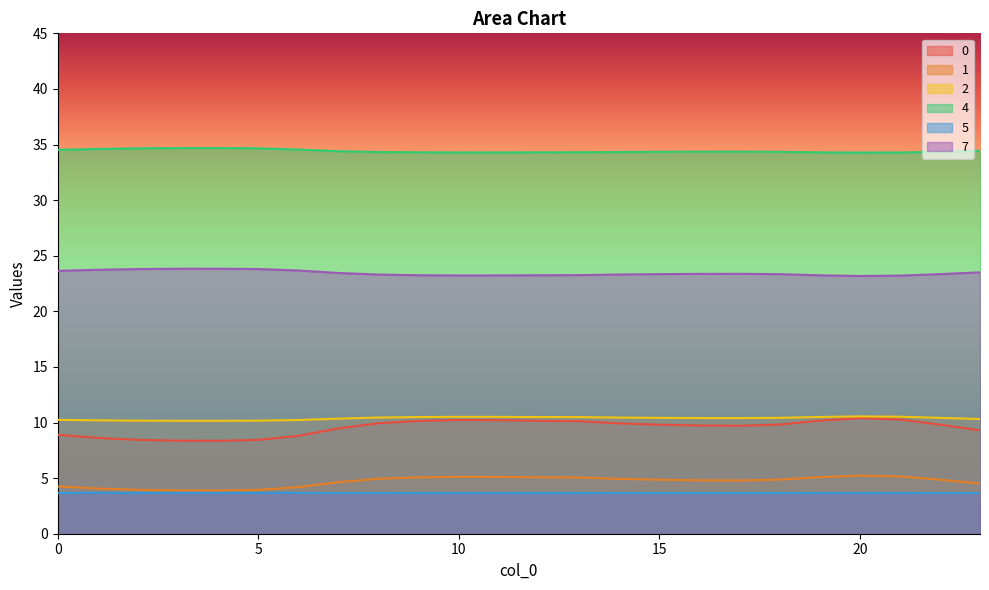

Reading right to left, extract all data points from this chart.

0: 23=9.3	22=9.8	21=10.3	20=10.4	19=10.2	18=9.8	17=9.7	16=9.7	15=9.8	14=9.9	13=10.1	12=10.2	11=10.2	10=10.2	9=10.1	8=9.9	7=9.5	6=8.8	5=8.4	4=8.4	3=8.4	2=8.4	1=8.6	0=8.9
1: 23=4.5	22=4.9	21=5.2	20=5.2	19=5.1	18=4.9	17=4.8	16=4.8	15=4.9	14=4.9	13=5.1	12=5.1	11=5.1	10=5.1	9=5.1	8=4.9	7=4.6	6=4.2	5=3.9	4=3.9	3=3.9	2=3.9	1=4.1	0=4.3
2: 23=10.3	22=10.4	21=10.5	20=10.6	19=10.5	18=10.4	17=10.4	16=10.4	15=10.4	14=10.4	13=10.5	12=10.5	11=10.5	10=10.5	9=10.5	8=10.4	7=10.3	6=10.2	5=10.2	4=10.2	3=10.2	2=10.2	1=10.2	0=10.2
4: 23=34.4	22=34.3	21=34.3	20=34.3	19=34.3	18=34.3	17=34.4	16=34.4	15=34.3	14=34.3	13=34.3	12=34.3	11=34.3	10=34.3	9=34.3	8=34.3	7=34.4	6=34.5	5=34.7	4=34.7	3=34.7	2=34.7	1=34.6	0=34.5
5: 23=3.7	22=3.7	21=3.7	20=3.7	19=3.7	18=3.7	17=3.7	16=3.7	15=3.7	14=3.7	13=3.7	12=3.7	11=3.7	10=3.7	9=3.7	8=3.7	7=3.7	6=3.7	5=3.7	4=3.7	3=3.7	2=3.7	1=3.7	0=3.7
7: 23=23.5	22=23.3	21=23.2	20=23.2	19=23.2	18=23.3	17=23.4	16=23.4	15=23.3	14=23.3	13=23.3	12=23.2	11=23.2	10=23.2	9=23.2	8=23.3	7=23.5	6=23.7	5=23.8	4=23.8	3=23.8	2=23.8	1=23.7	0=23.6